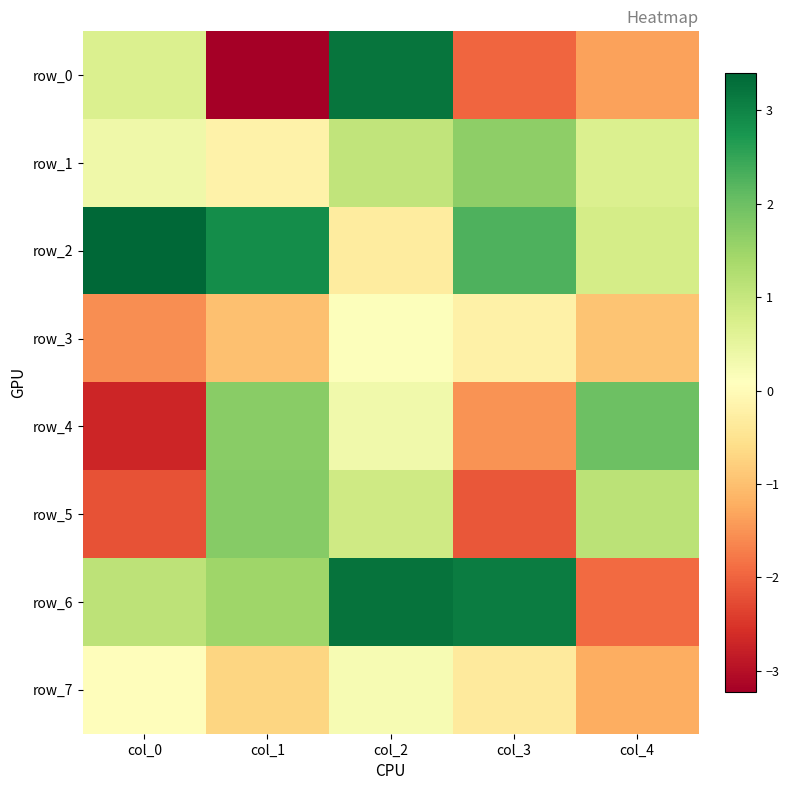

What is the difference between the maximum and minimum values in the row_5 series?

3.9